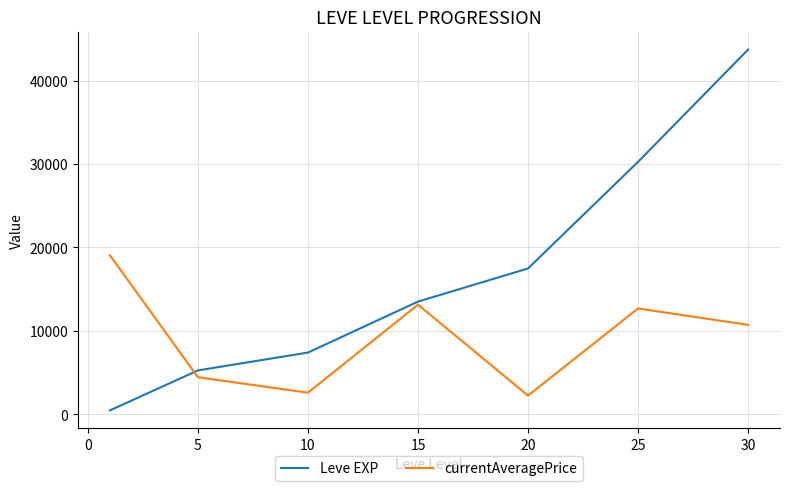

List the series in order of their peak value, lowest first.

currentAveragePrice, Leve EXP